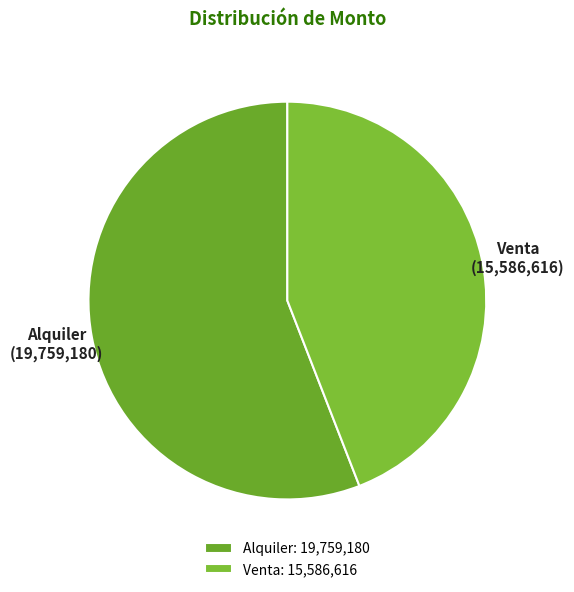

Count the number of slices in the pie.

2